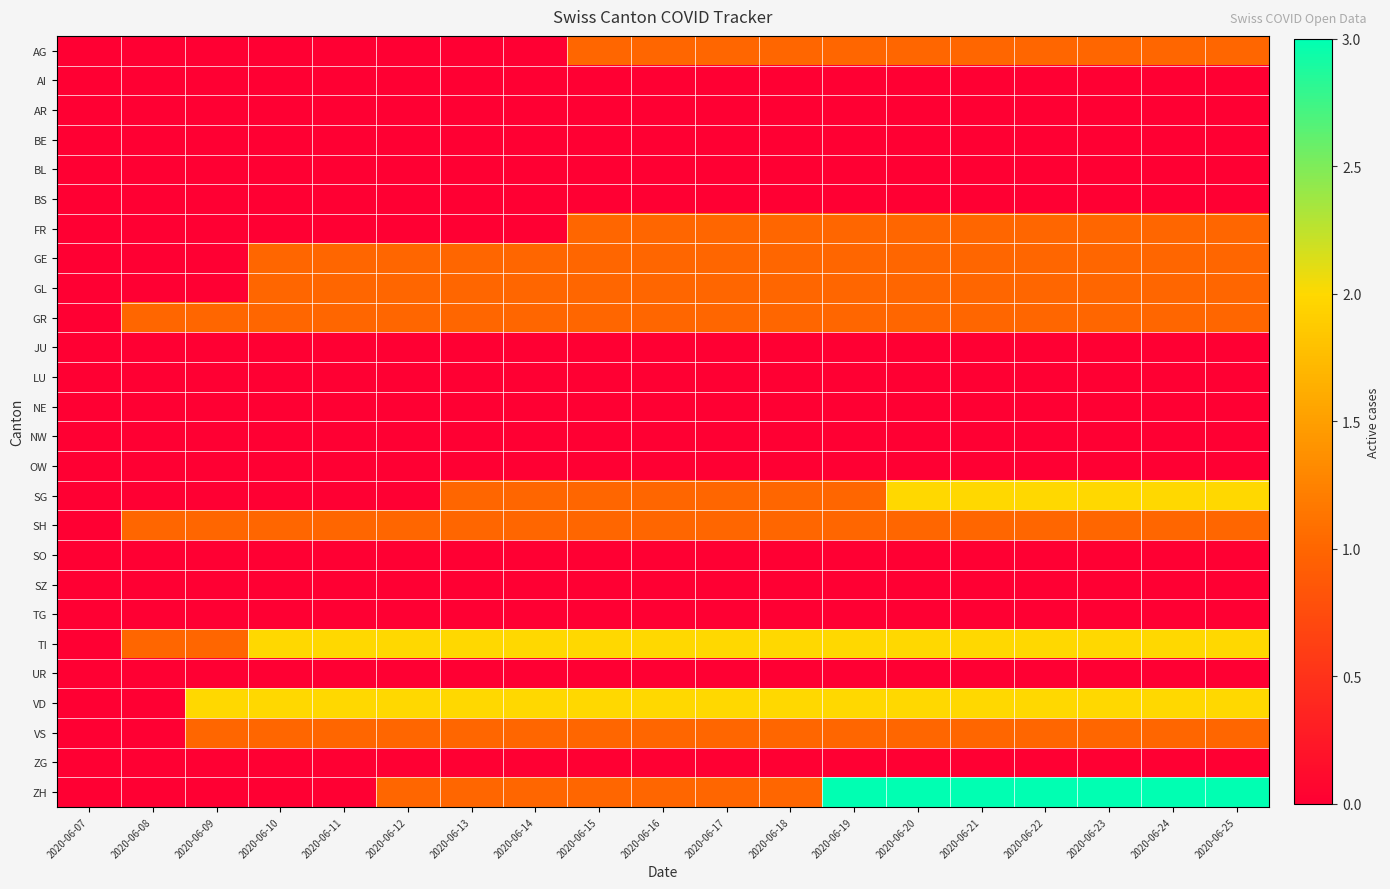

Which series has the widest spread of values?

ZH